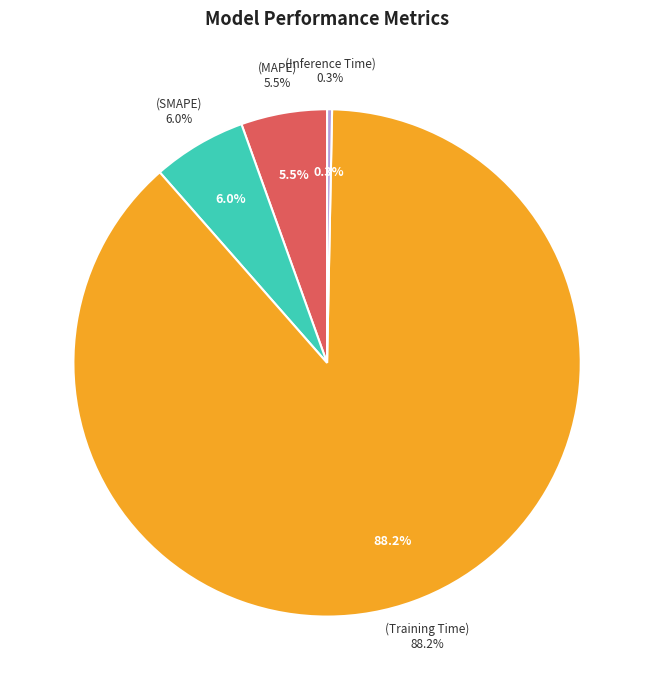

Which has a higher value, Inference Time or SMAPE?

SMAPE